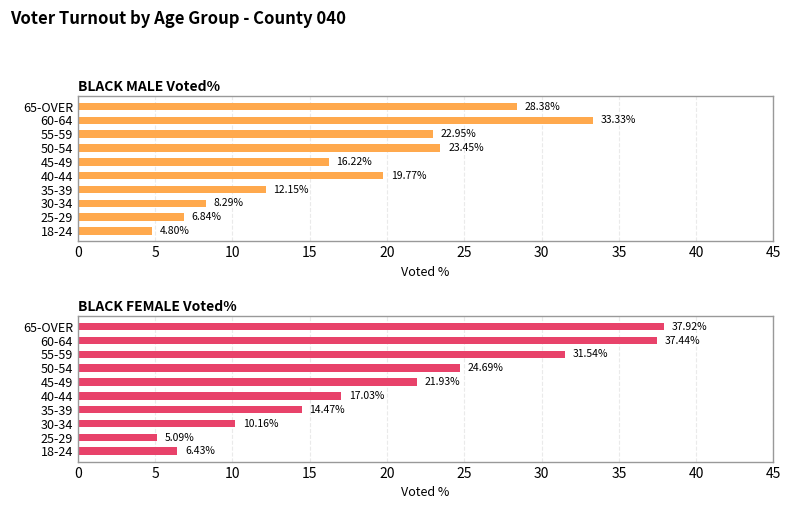

What are all the series names shown in the legend?

BLACK MALE Voted%, BLACK FEMALE Voted%